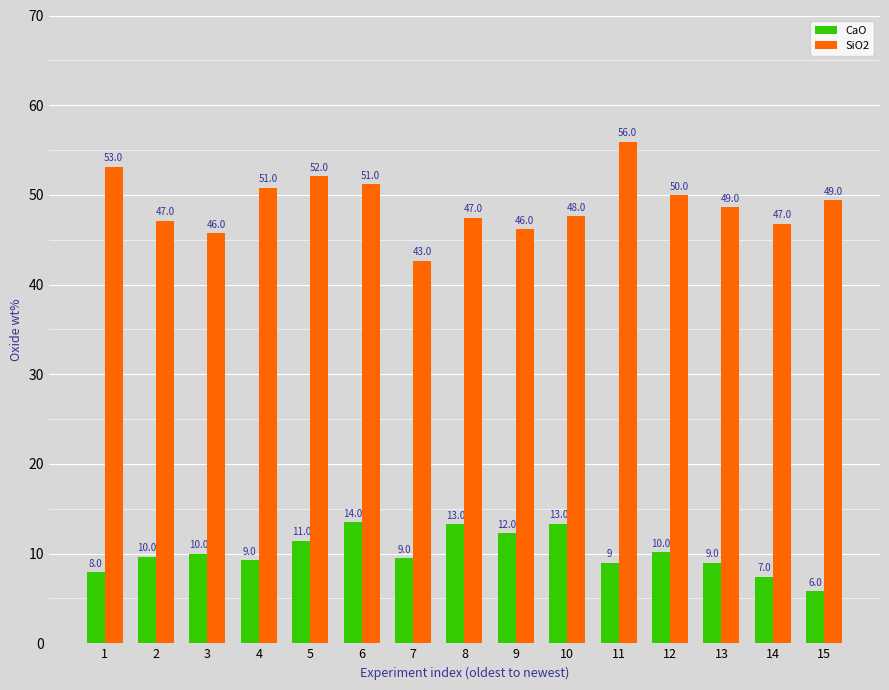

What is the approximate value of SiO2 at 5?

52.1